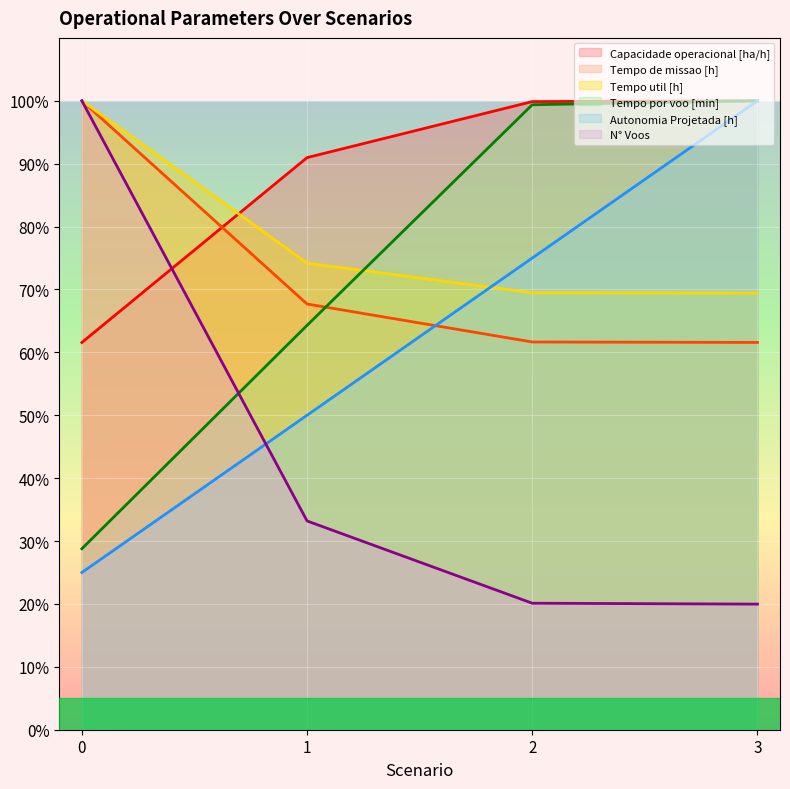

The Autonomia Projetada [h] series shows 100.0 at 3. True or false?

True